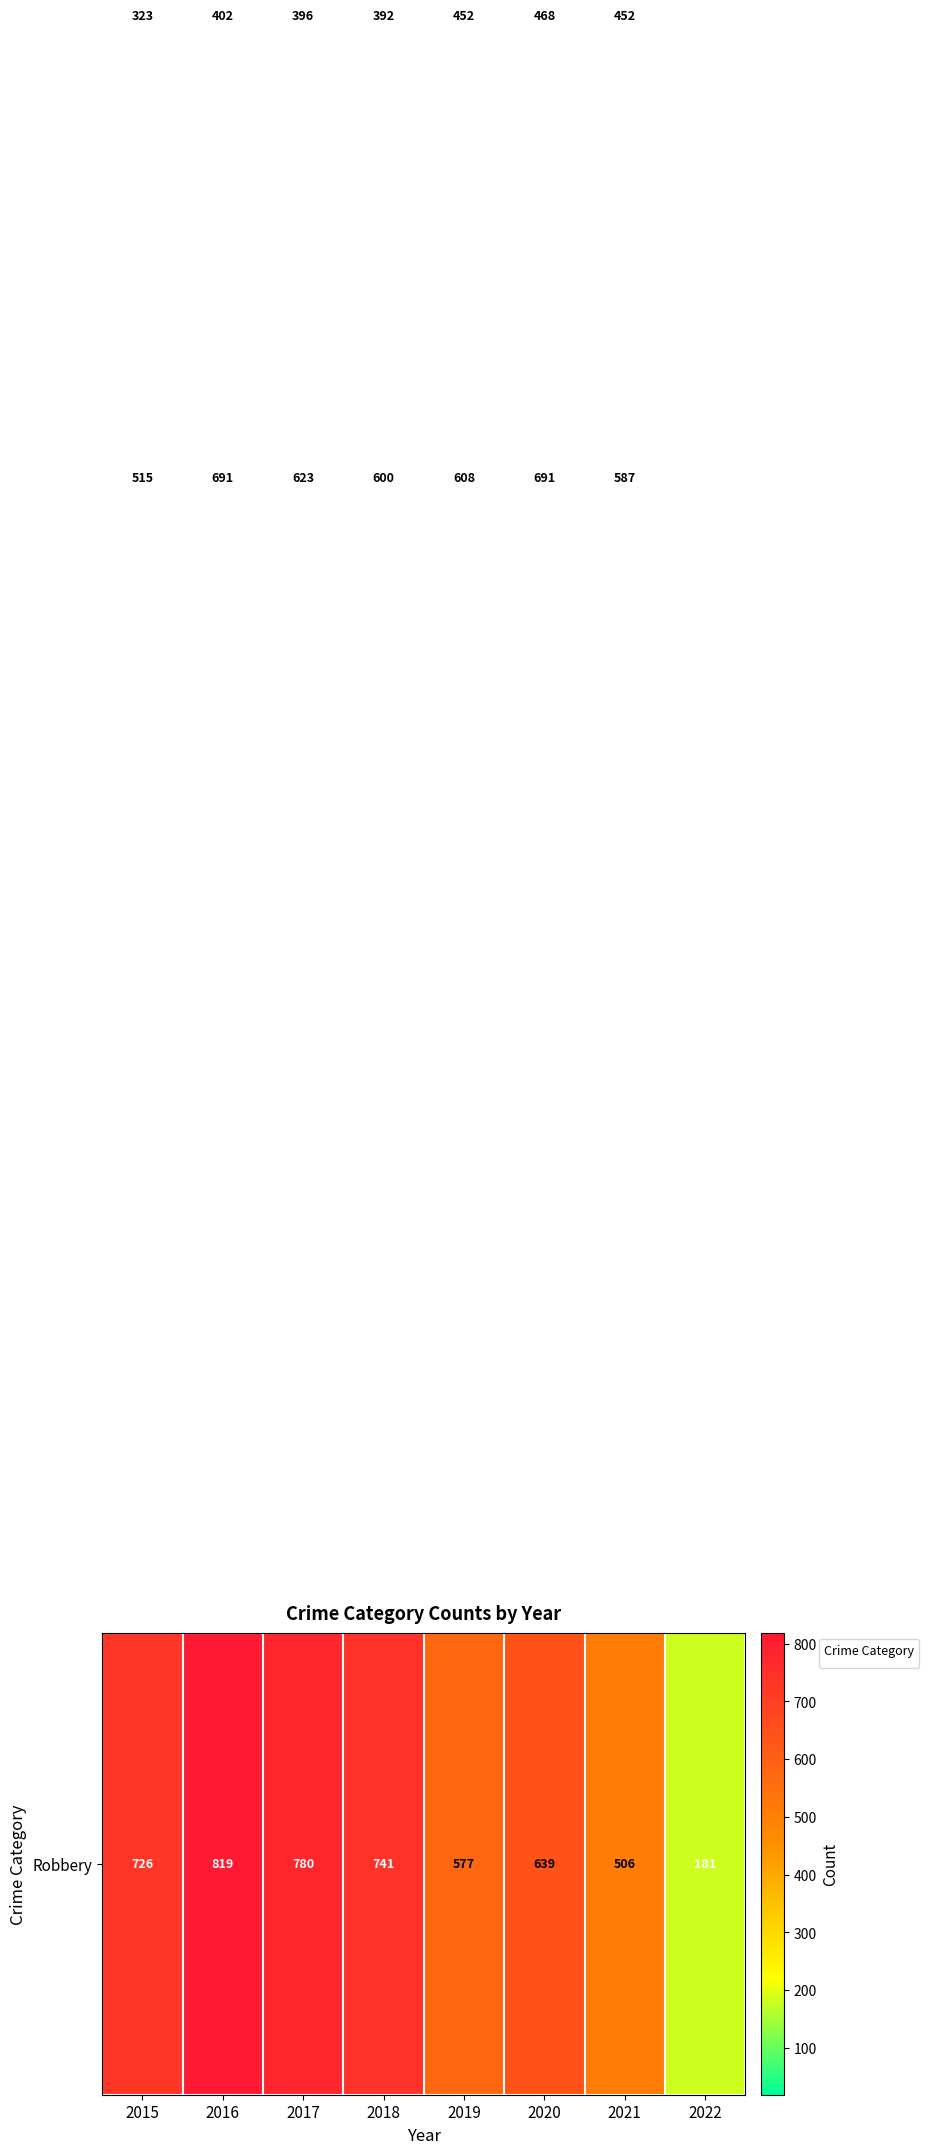

At which category is the sum across all series the highest?

2016